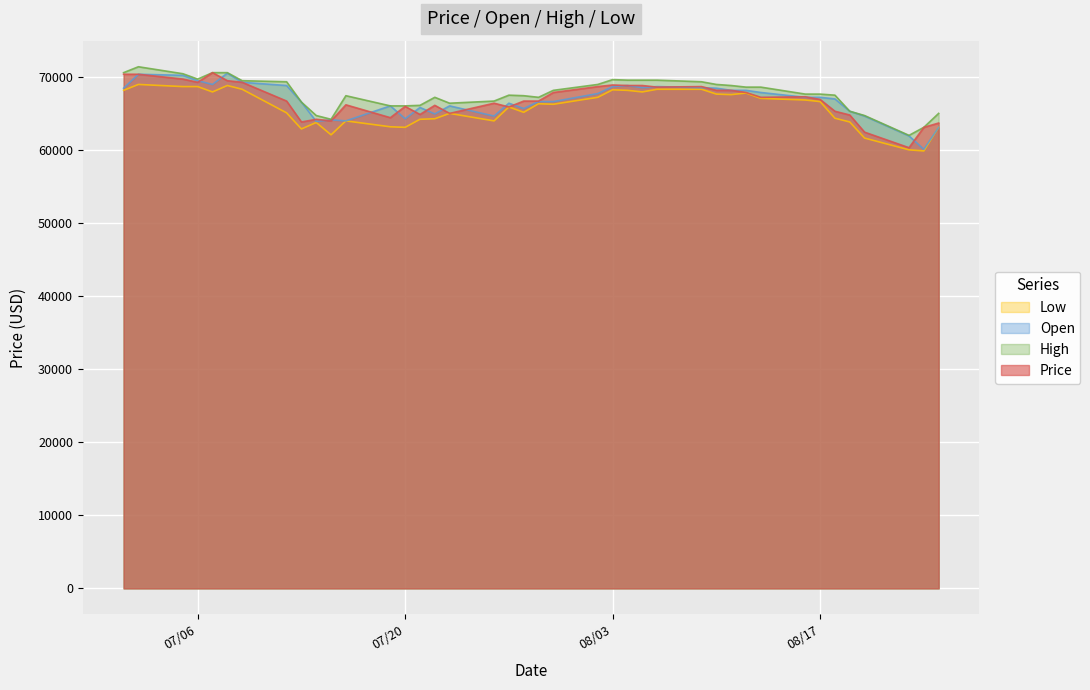

Which label corresponds to the largest value in the chart?

07/02/2021